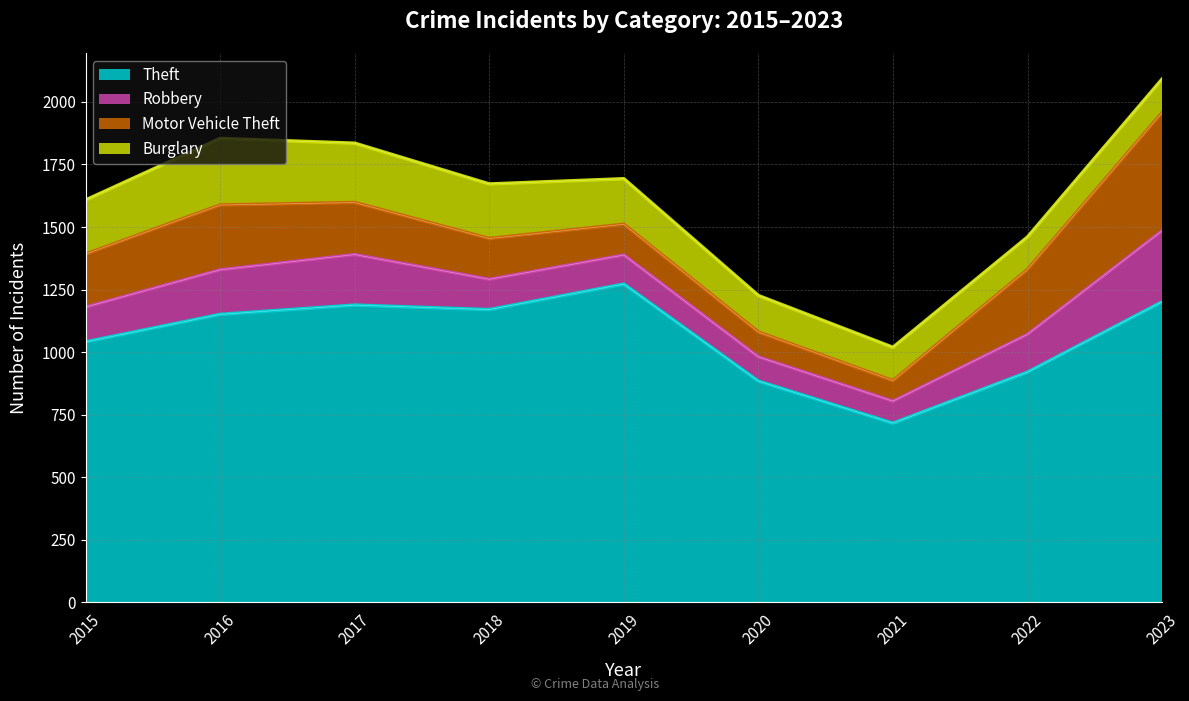

What is the difference between the maximum and minimum values in the Robbery series?

196